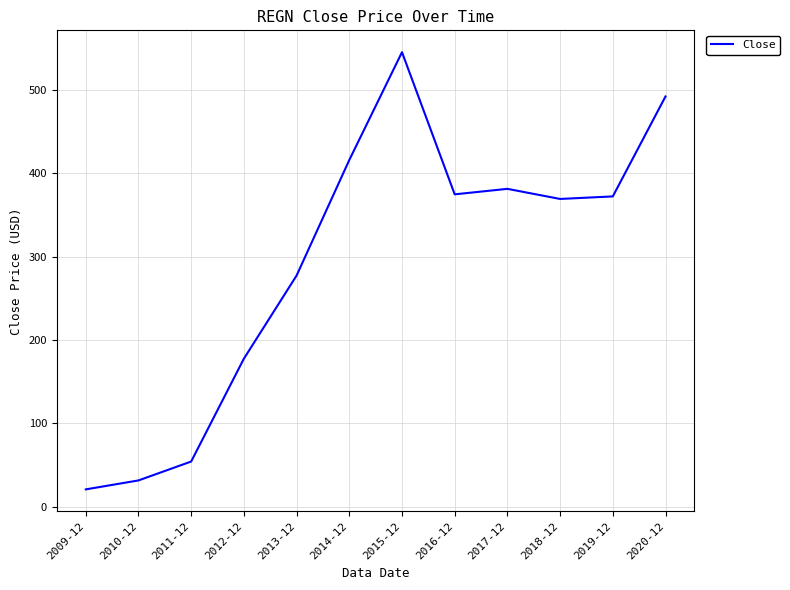

Read the value at 2017-12.

381.1